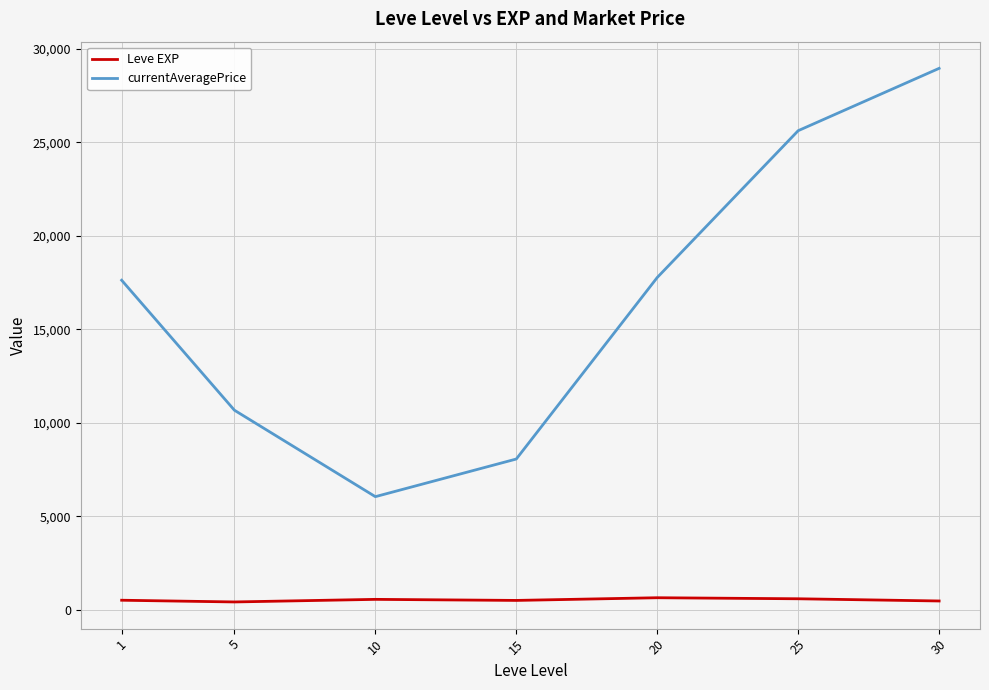

Which series changed the most between 5 and 30?

currentAveragePrice